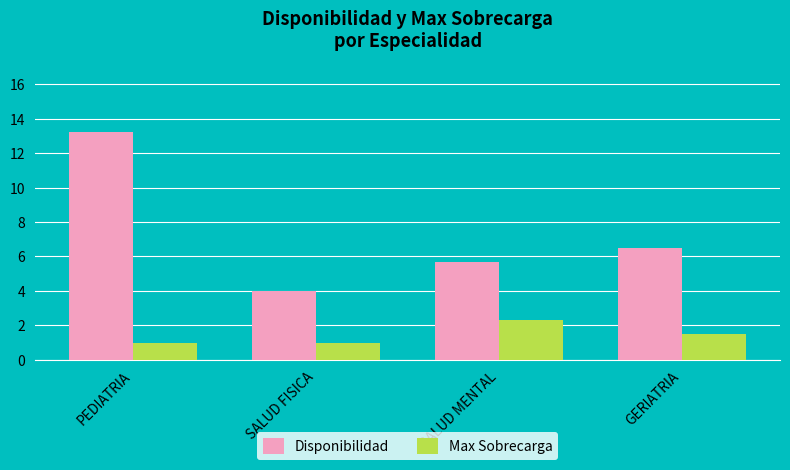

Which series has the largest range (max minus min)?

Disponibilidad